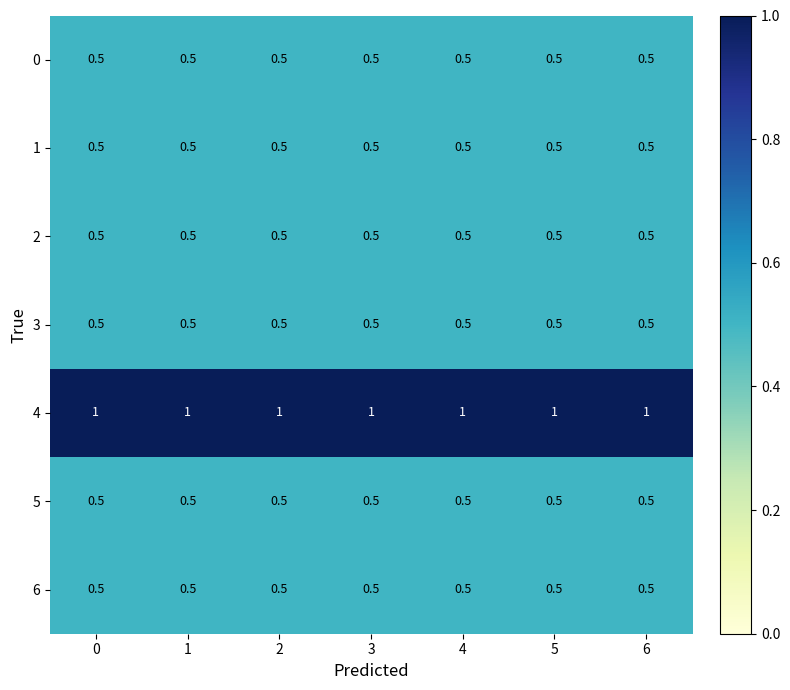

The 4 series shows 1.6 at 5. True or false?

False